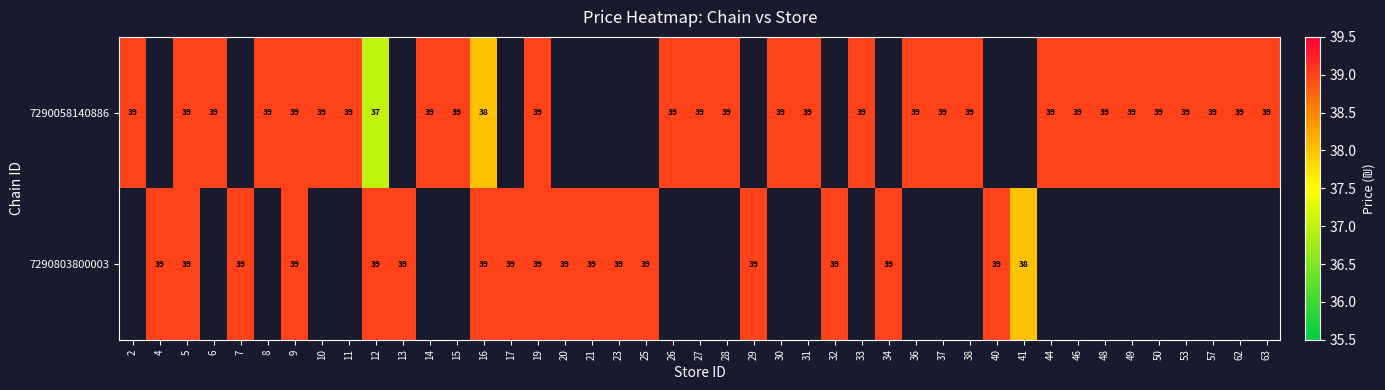

List the series in order of their peak value, highest first.

7290058140886, 7290803800003